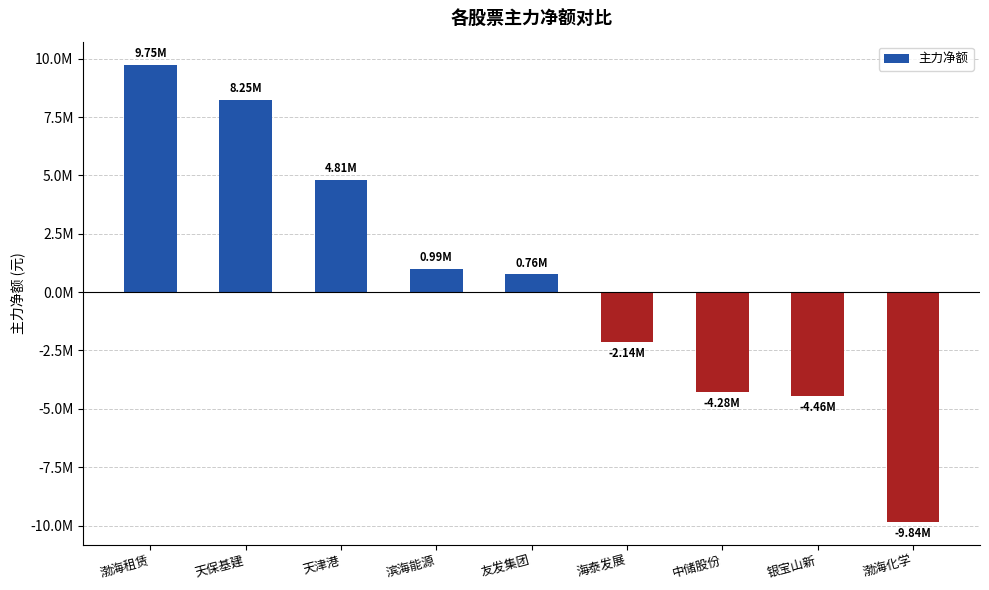

What is the minimum value shown in the chart?

-9842562